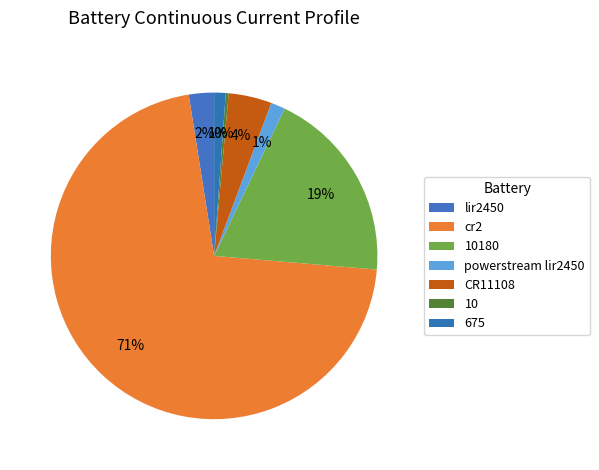

How many slices are in this pie chart?

7